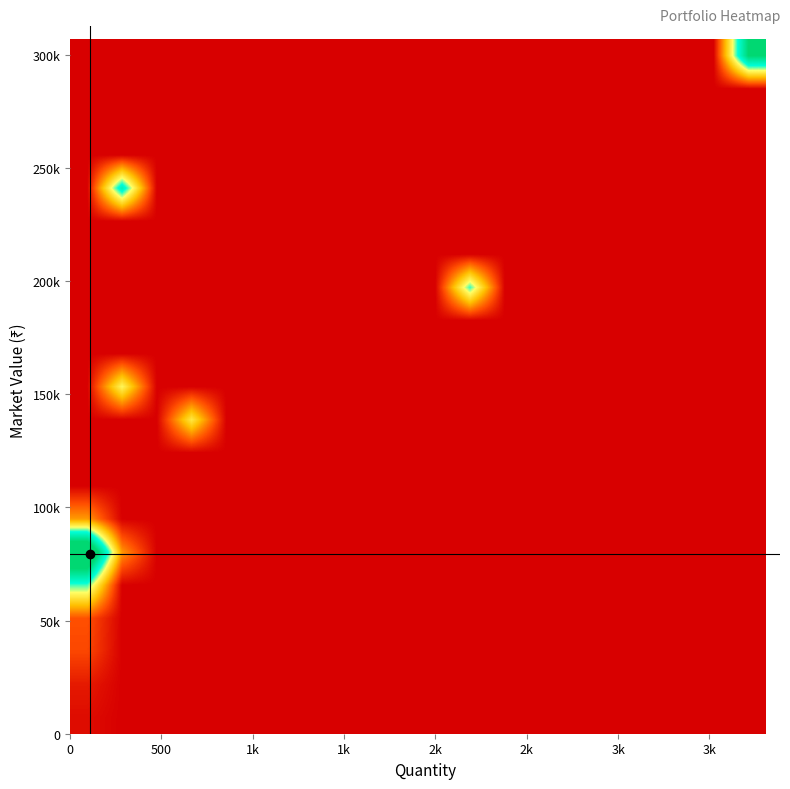

How many categories are shown in the chart?

20